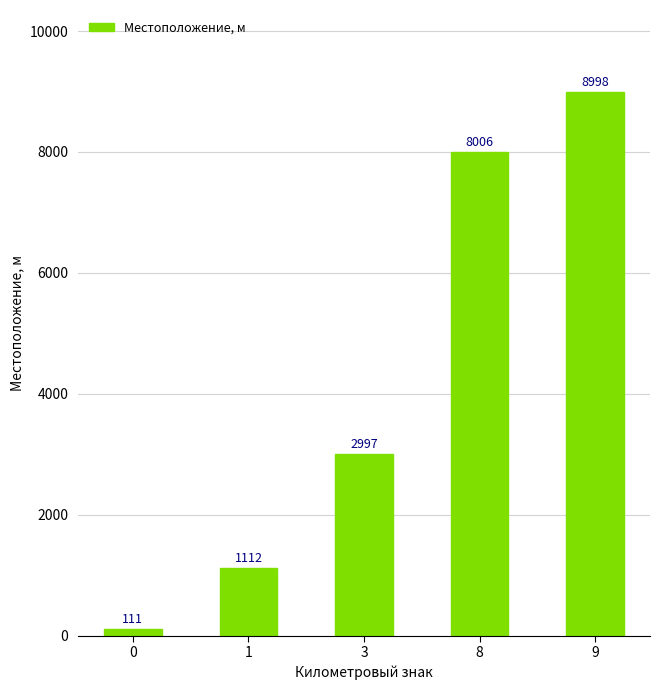

Is it true that the value at 0 is 111?

True